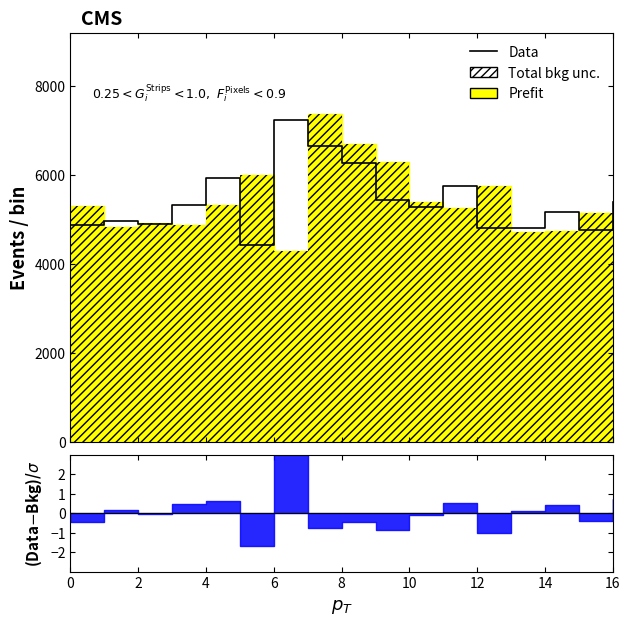

Reading left to right, transcribe all the data shown in this chart.

4880	4960	4900	5320	5940	4420	7240	6640	6260	5440	5280	5740	4800	4800	5160	4760	5380